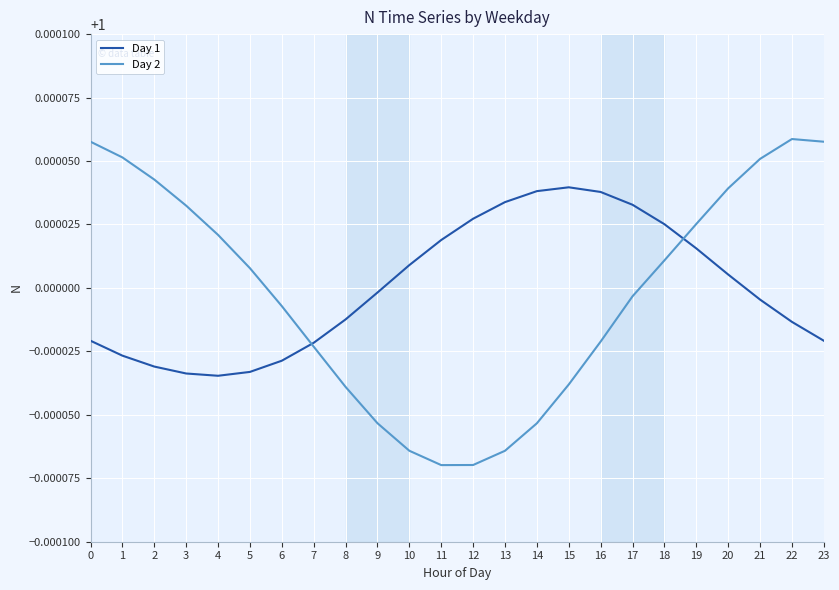

List the series in order of their peak value, lowest first.

Day 1, Day 2